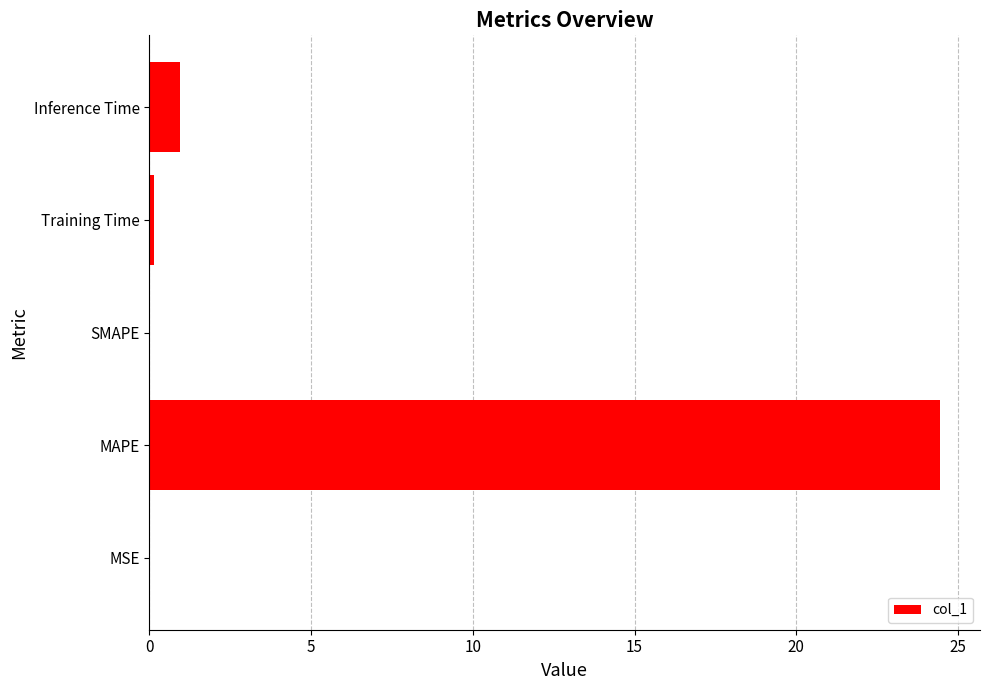

The chart shows a value of 32.4 at MAPE. True or false?

False